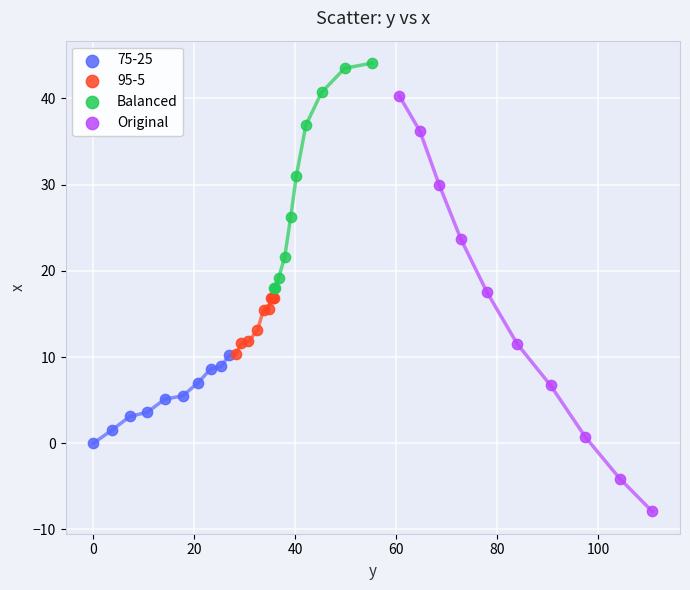

Which series has the largest Y range (max minus min)?

Original